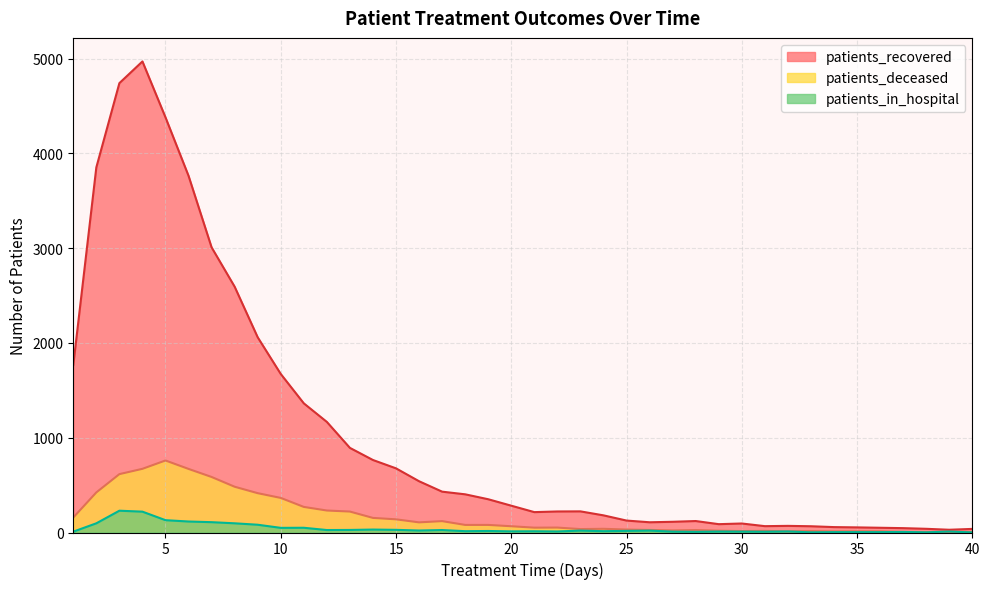

Rank the series by their maximum value, from highest to lowest.

patients_recovered, patients_deceased, patients_in_hospital